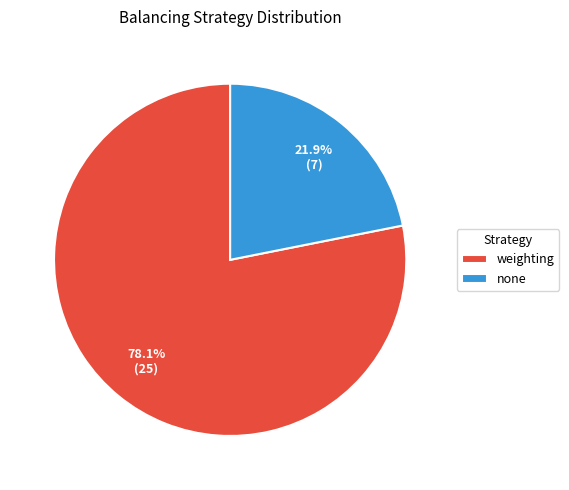

What is the largest slice in the pie chart?

weighting